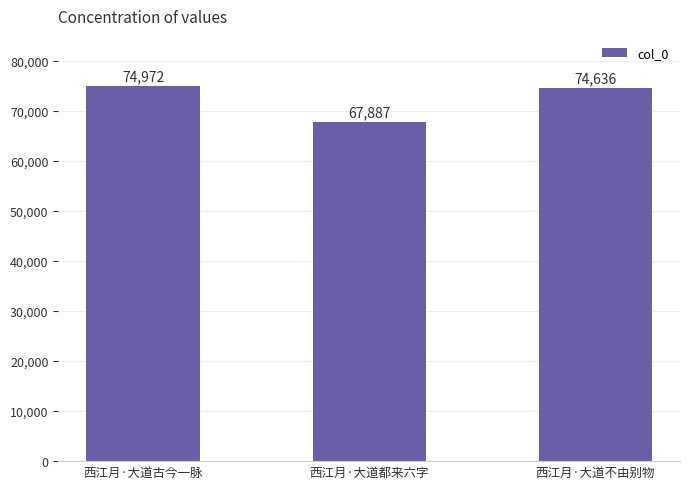

Which has a higher value, 西江月·大道古今一脉 or 西江月·大道都来六字?

西江月·大道古今一脉